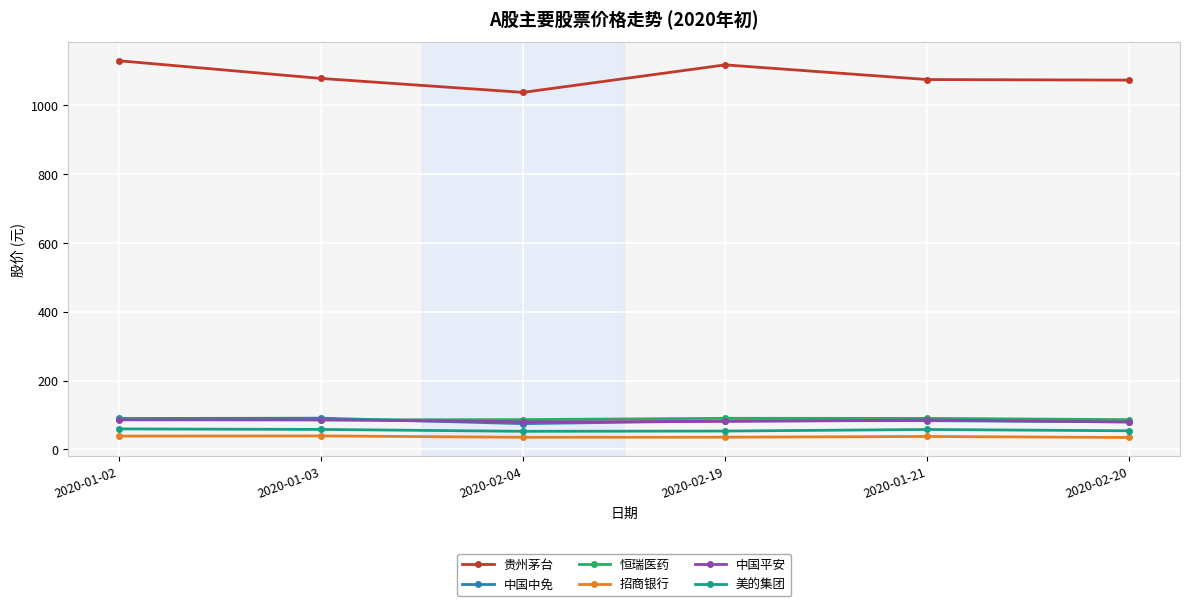

Where is the first local maximum for 贵州茅台?

2020-02-19